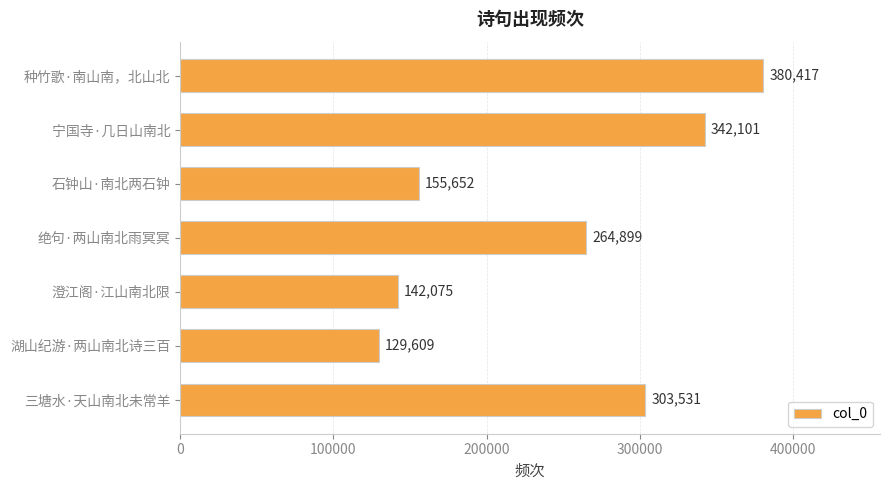

How many values are below 264899?

3